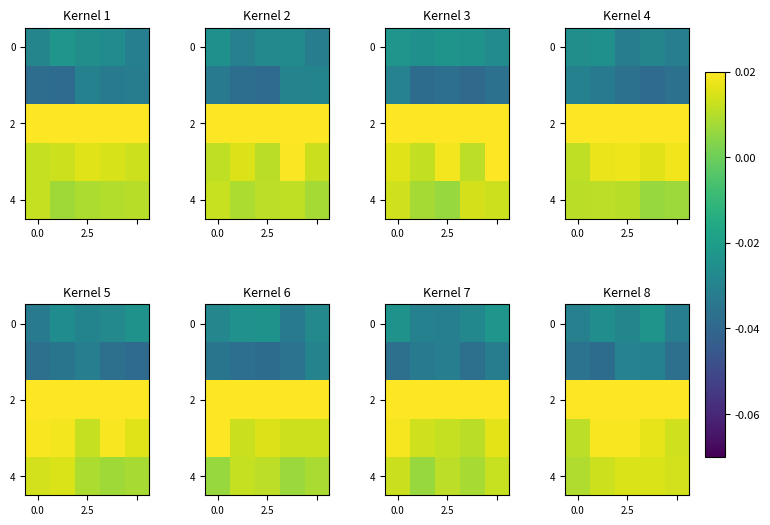

At how many categories does at least one series exceed 0?

5